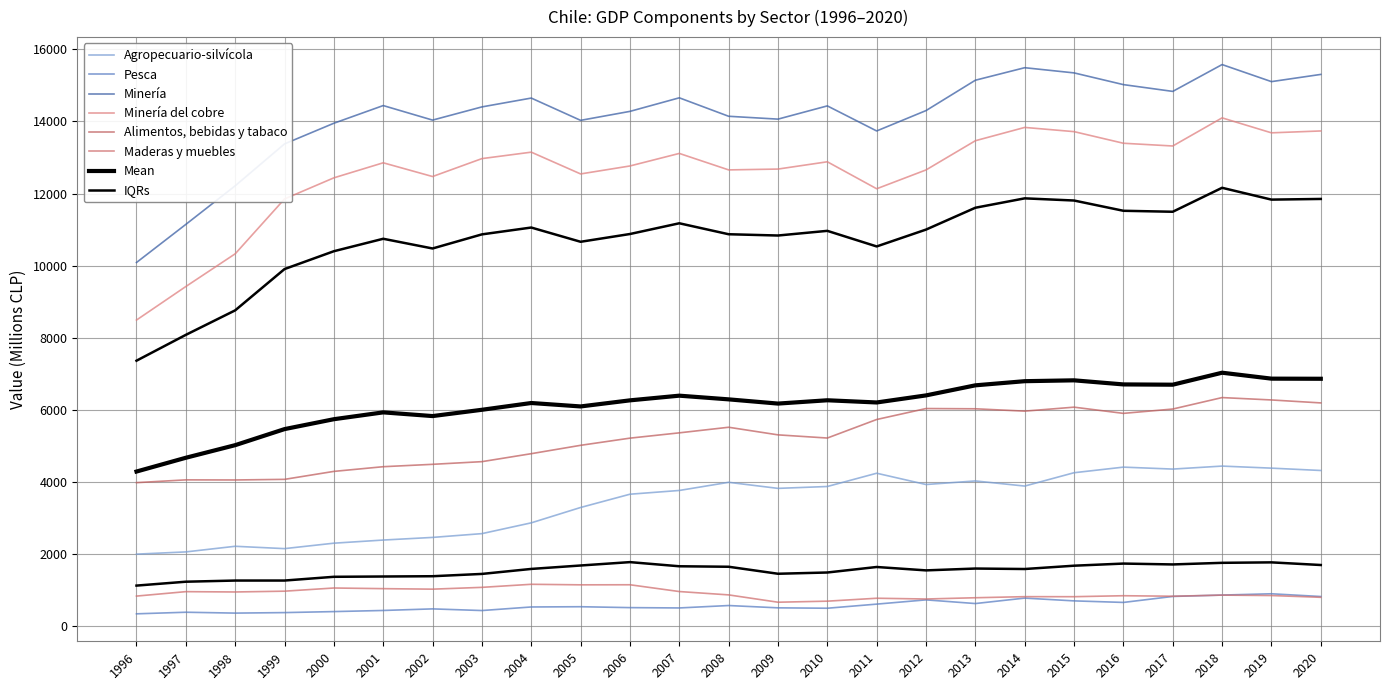

True or false: Pesca and Alimentos, bebidas y tabaco intersect in this chart.

False